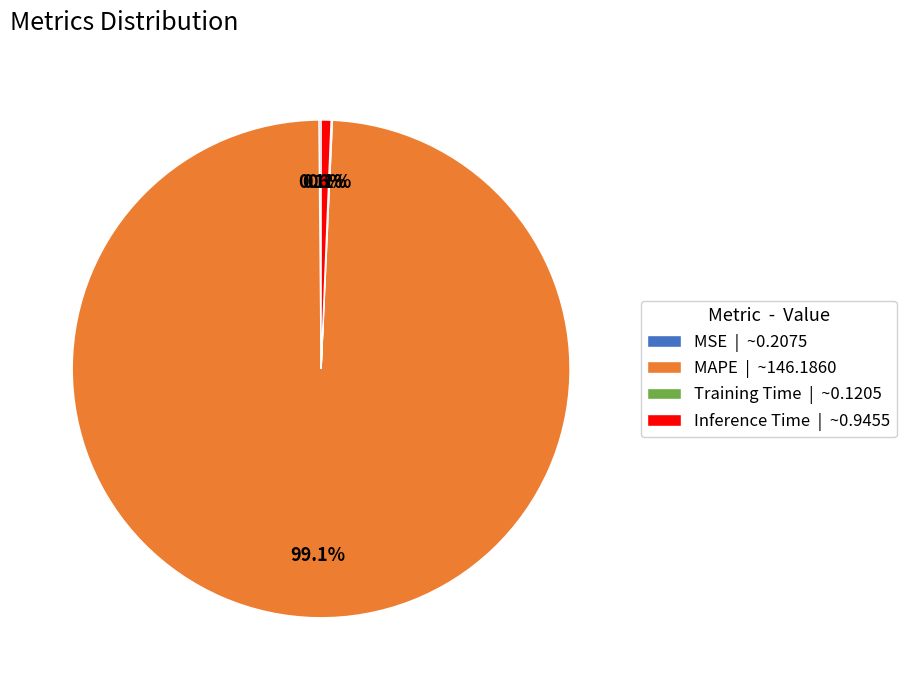

Is MAPE the majority of the pie?

Yes